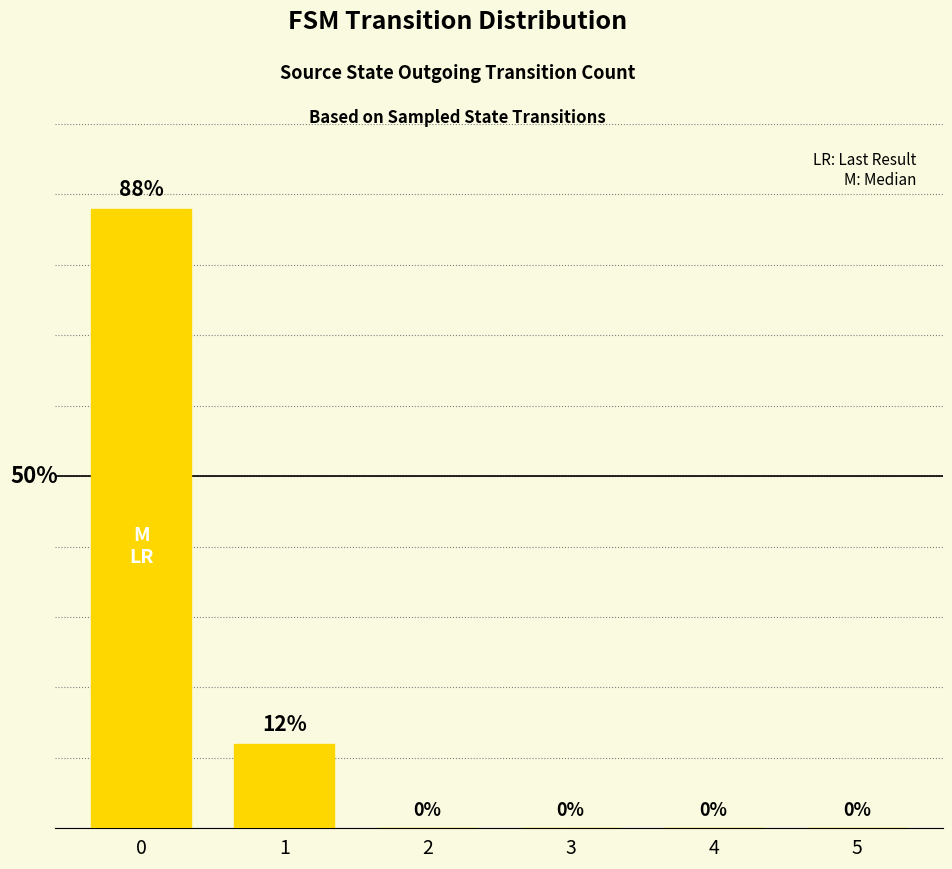

Reading right to left, extract all data points from this chart.

5=0	4=0	3=0	2=0	1=12	0=88